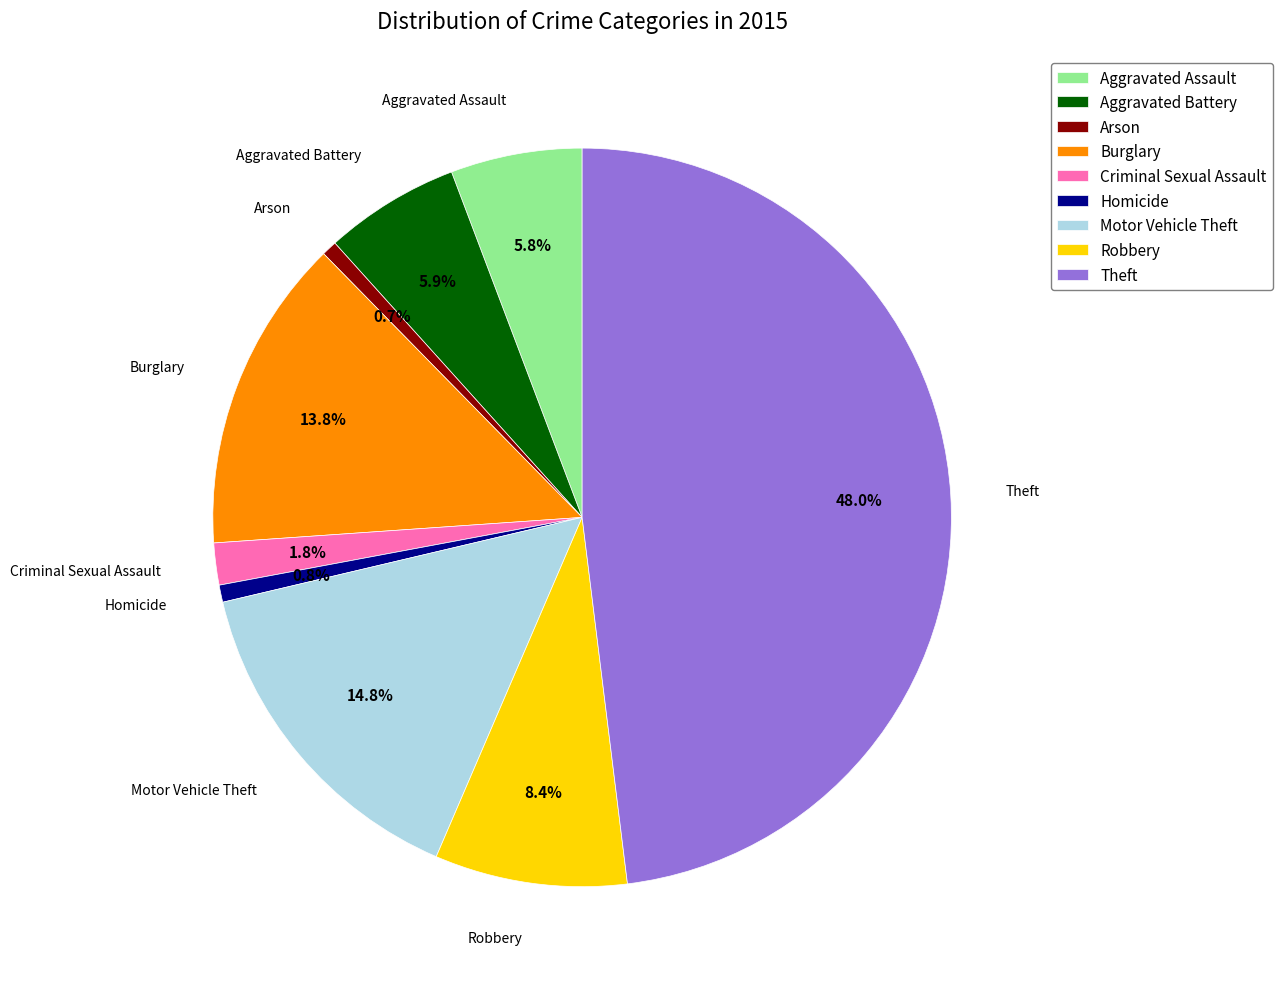

Approximately how many times larger is the value at Theft compared to Arson?

72.0